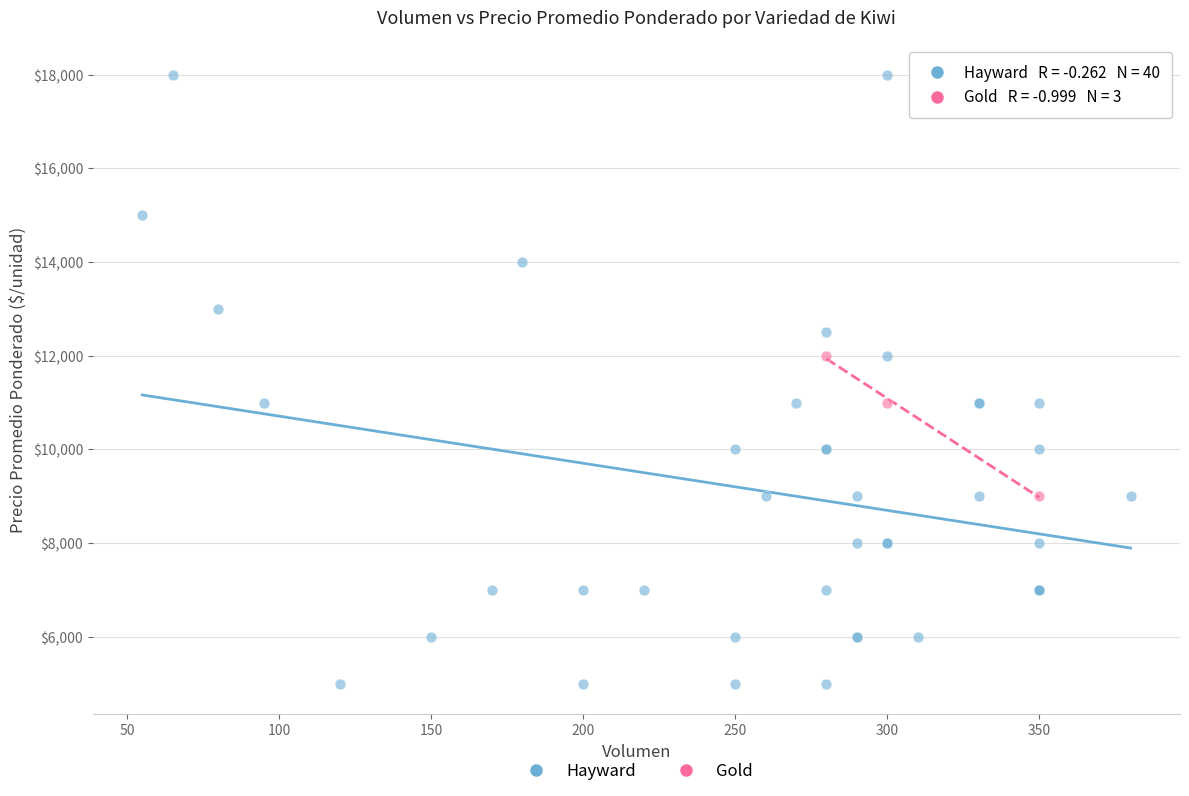

Which series contains the highest Y value?

Hayward